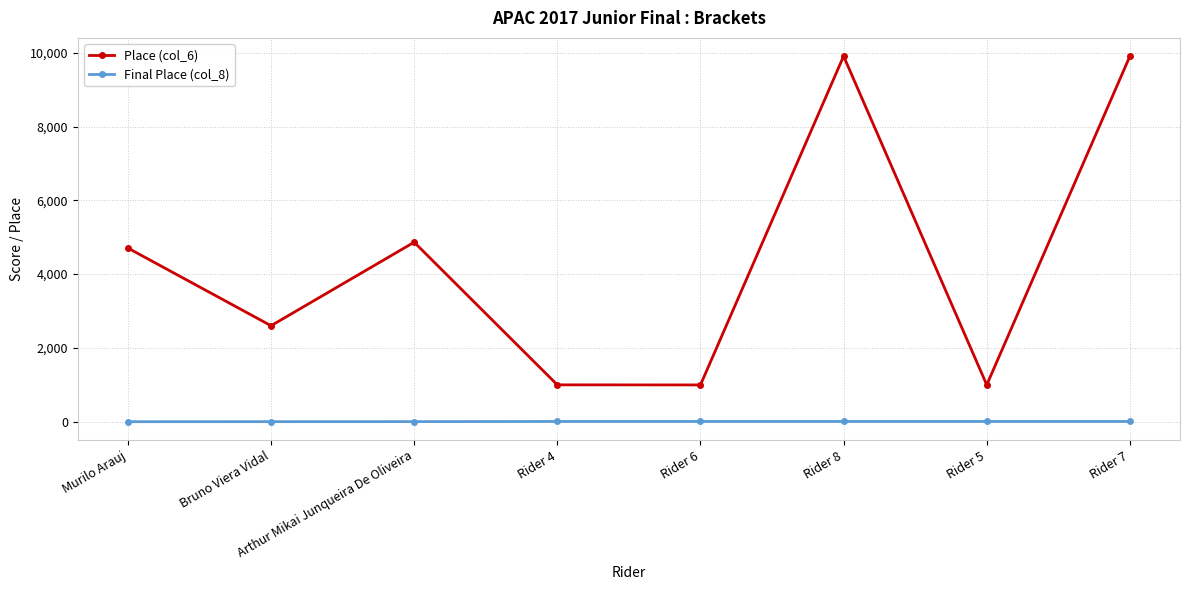

True or false: Final Place (col_8) and Place (col_6) cross at least once.

False